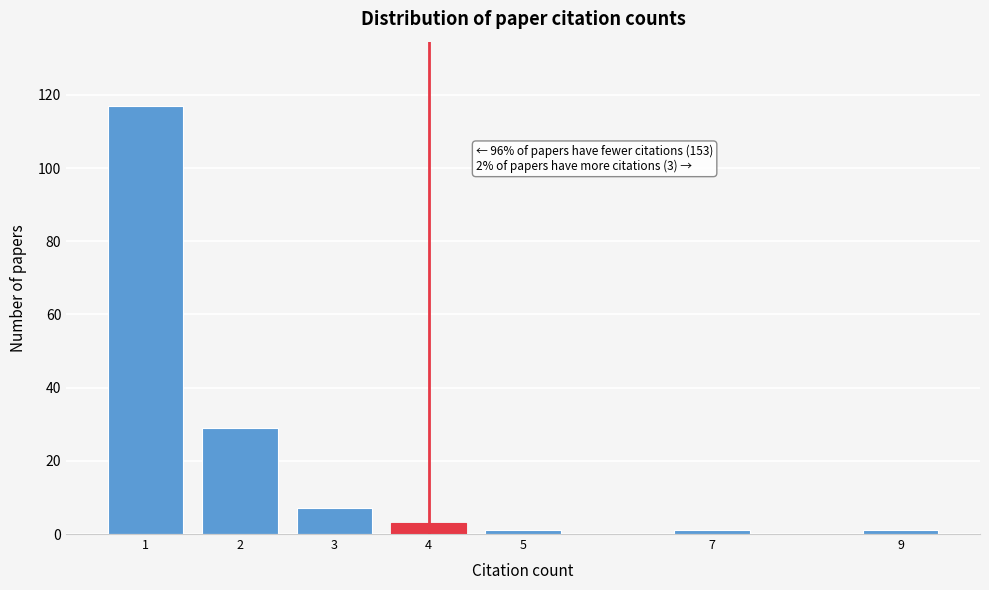

Reading right to left, what are all the values shown in this chart?

1	1	1	3	7	29	117